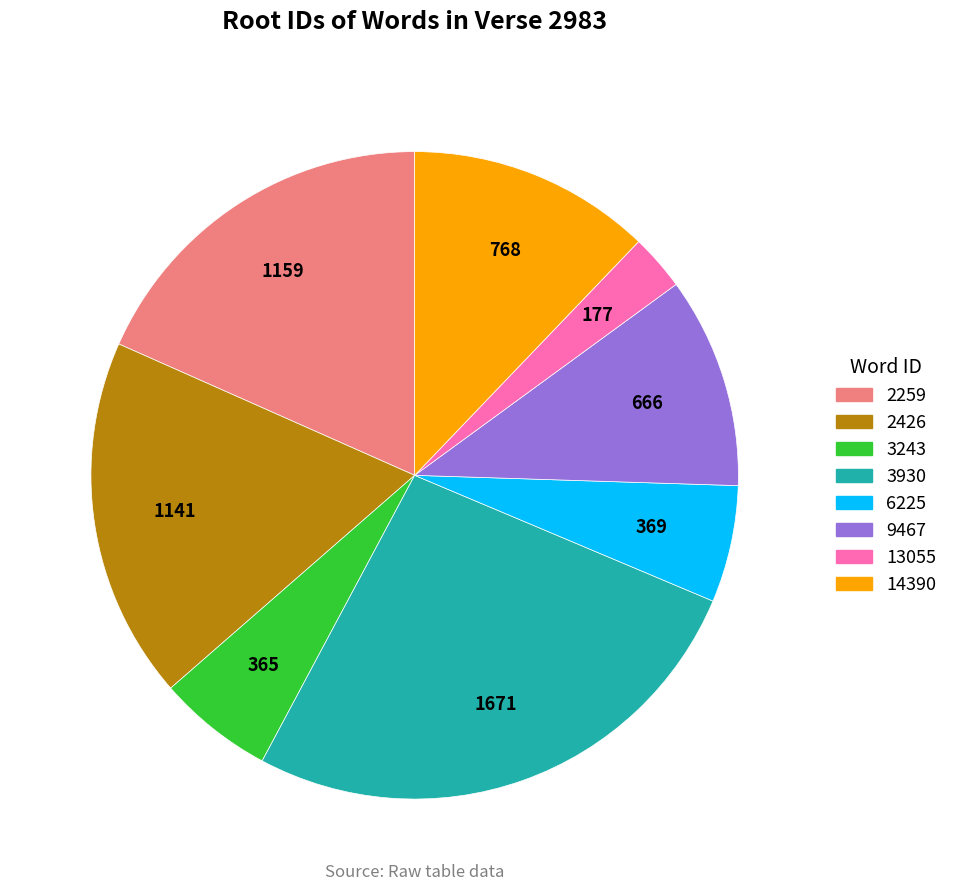

Between 3243 and 2259, which is larger?

2259